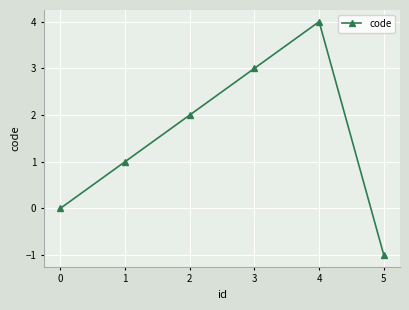

The value at 3 is 6. True or false?

False